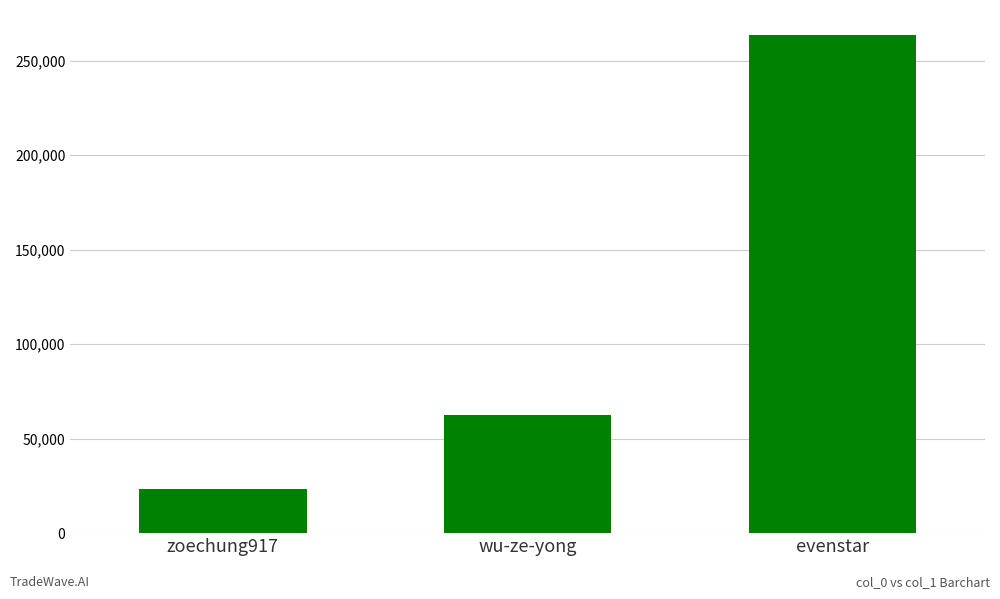

What is the sum of all values?

349755